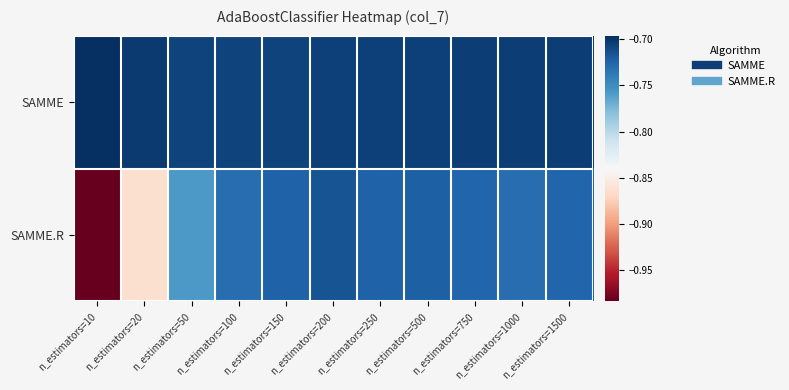

At which category is the sum across all series the highest?

n_estimators=200